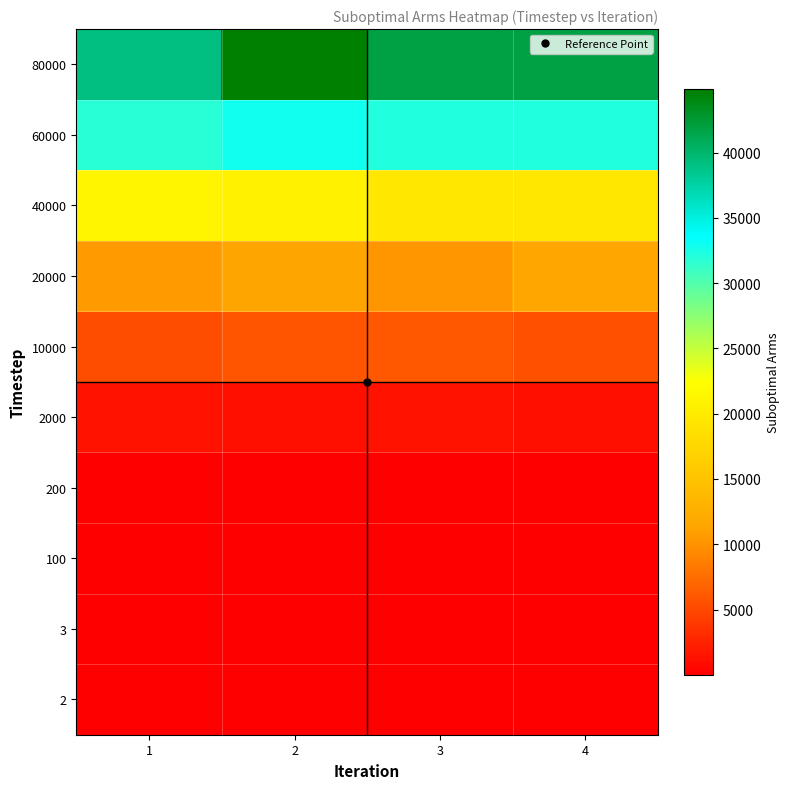

At 1, list the series in order from smallest to largest.

2, 3, 100, 200, 2000, 10000, 20000, 40000, 60000, 80000